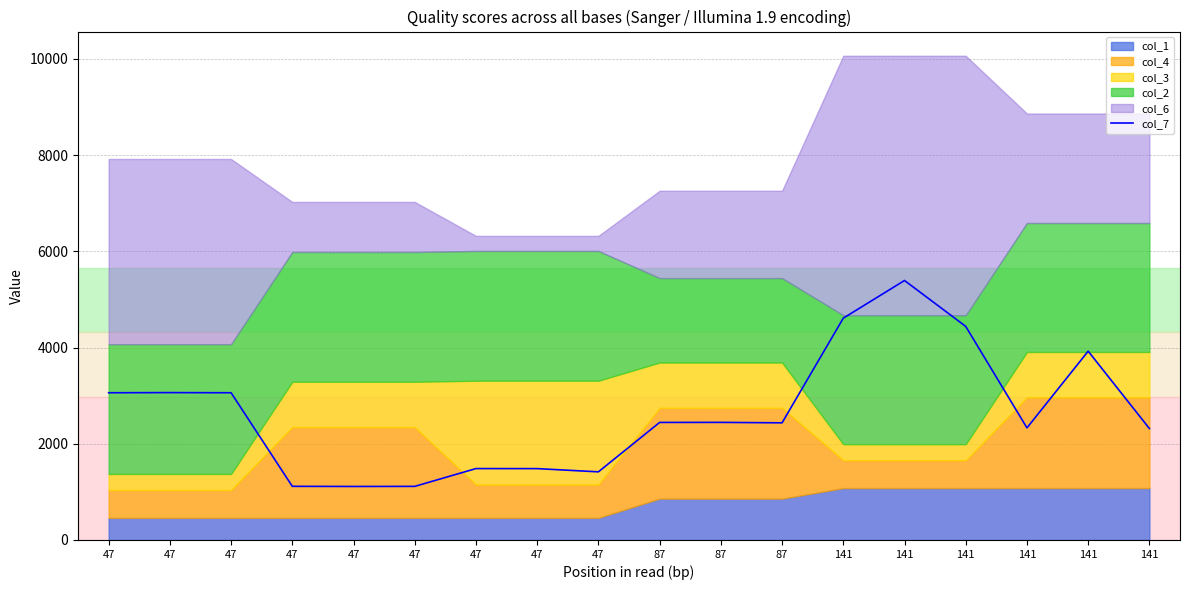

How many points are higher than both their immediate neighbors (excluding endpoints)?

5